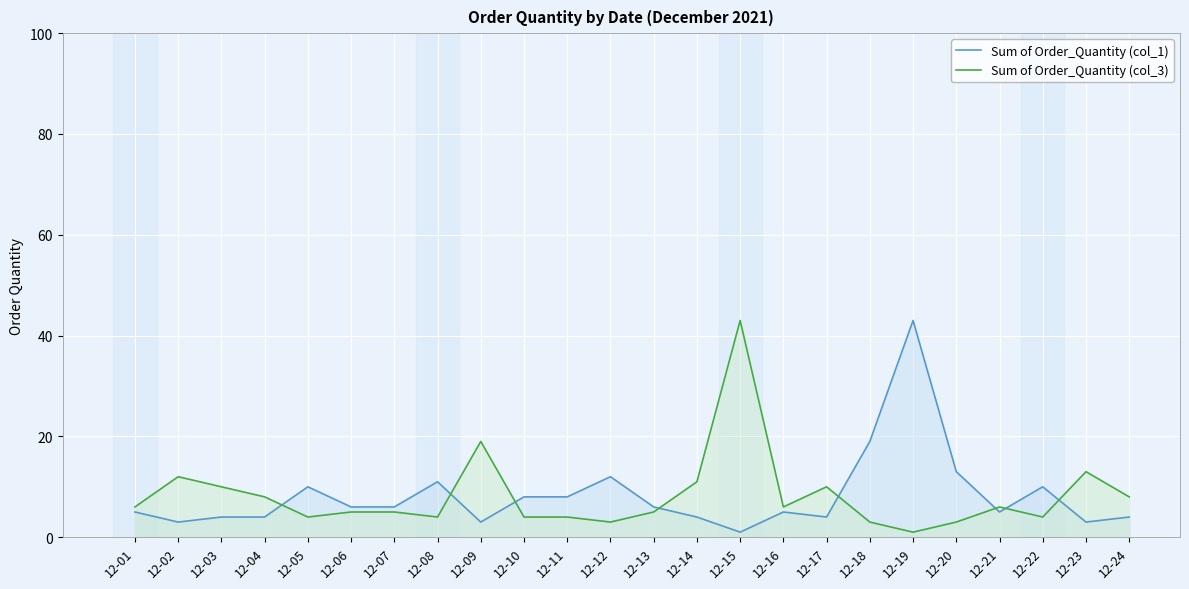

What is the maximum value for Sum of Order_Quantity (col_3)?

43